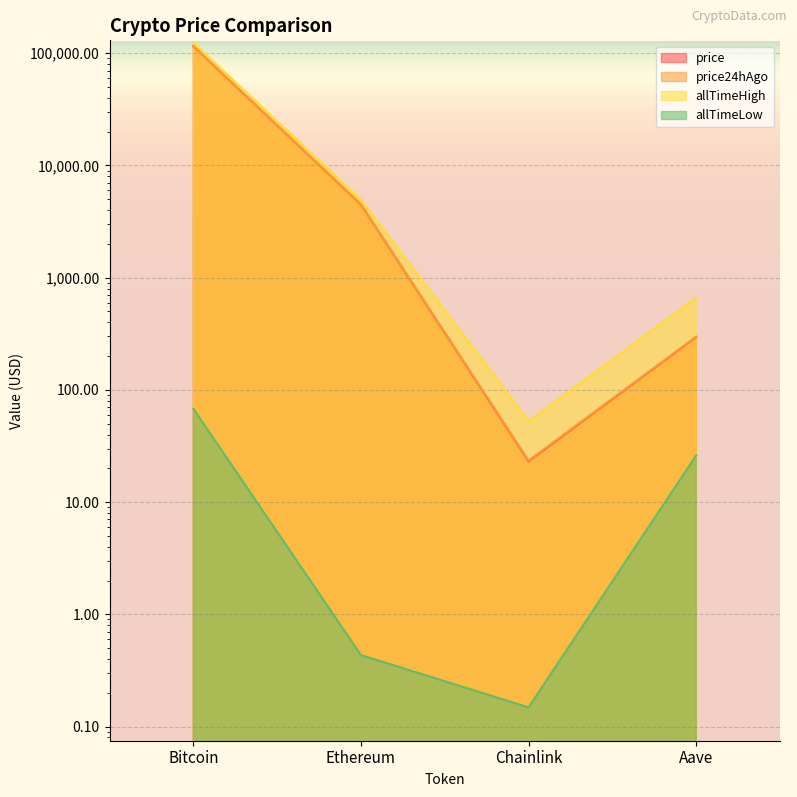

True or false: allTimeLow has a value of 17.1 at Bitcoin.

False